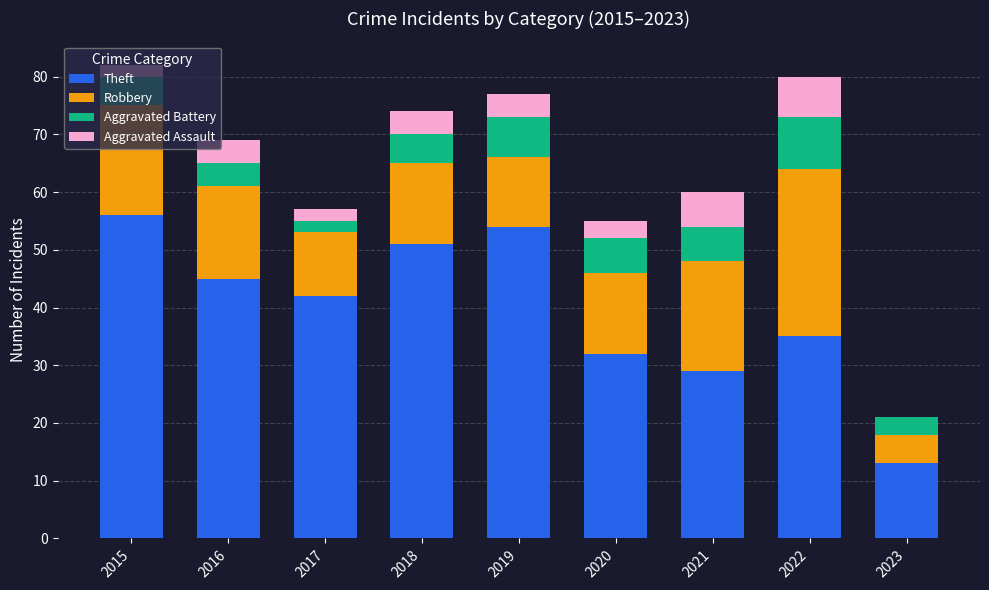

Which category has the highest value in the Theft series?

2015